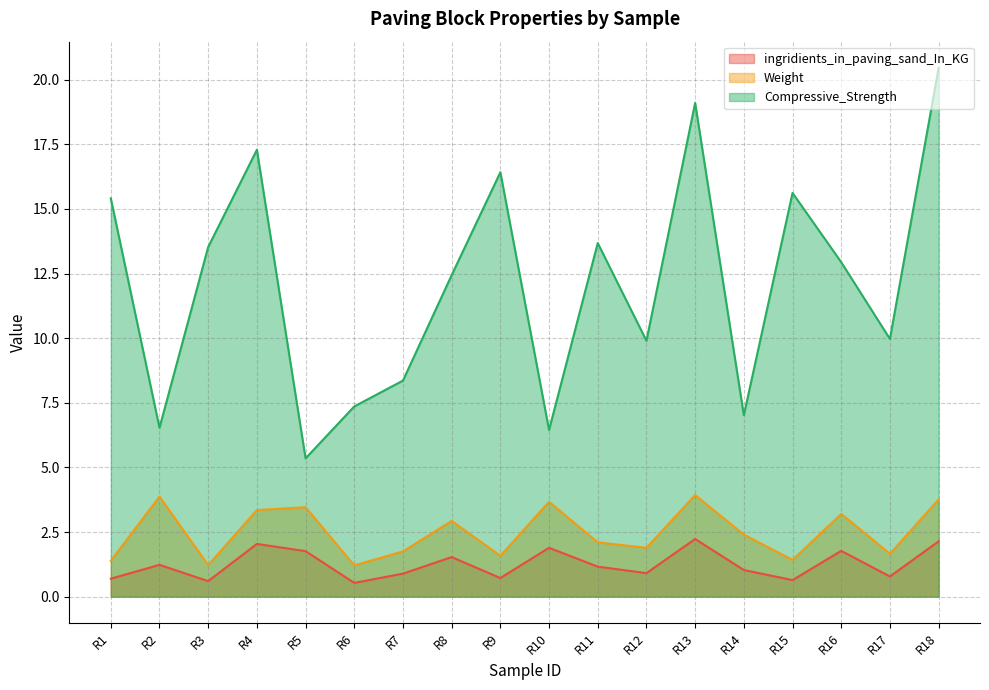

Reading left to right, what are all the values shown in this chart?

ingridients_in_paving_sand_In_KG: R1=0.7	R2=1.2	R3=0.6	R4=2.0	R5=1.8	R6=0.5	R7=0.9	R8=1.5	R9=0.7	R10=1.9	R11=1.2	R12=0.9	R13=2.2	R14=1.0	R15=0.6	R16=1.8	R17=0.8	R18=2.1
Weight: R1=1.4	R2=3.9	R3=1.2	R4=3.4	R5=3.5	R6=1.2	R7=1.8	R8=2.9	R9=1.6	R10=3.7	R11=2.1	R12=1.9	R13=3.9	R14=2.4	R15=1.4	R16=3.2	R17=1.7	R18=3.8
Compressive_Strength: R1=15.4	R2=6.5	R3=13.5	R4=17.3	R5=5.3	R6=7.4	R7=8.4	R8=12.4	R9=16.4	R10=6.5	R11=13.7	R12=9.9	R13=19.1	R14=7.0	R15=15.6	R16=12.9	R17=10.0	R18=20.4